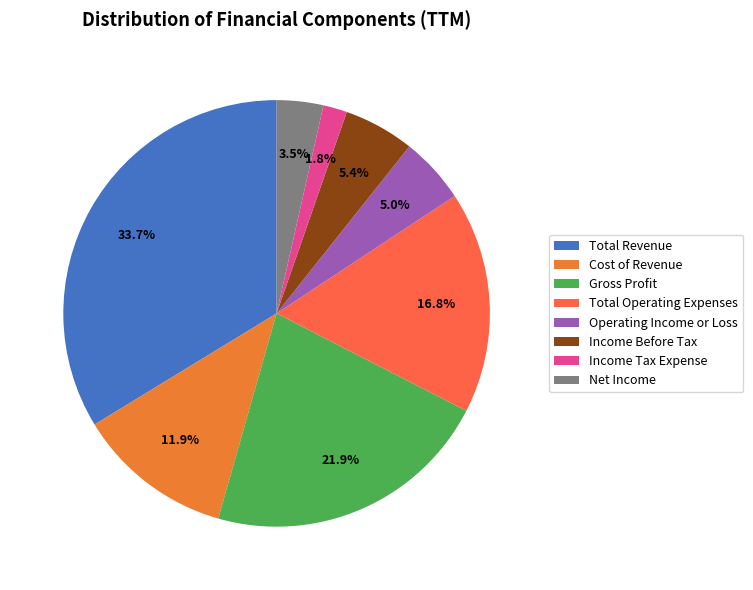

How many slices are in this pie chart?

8